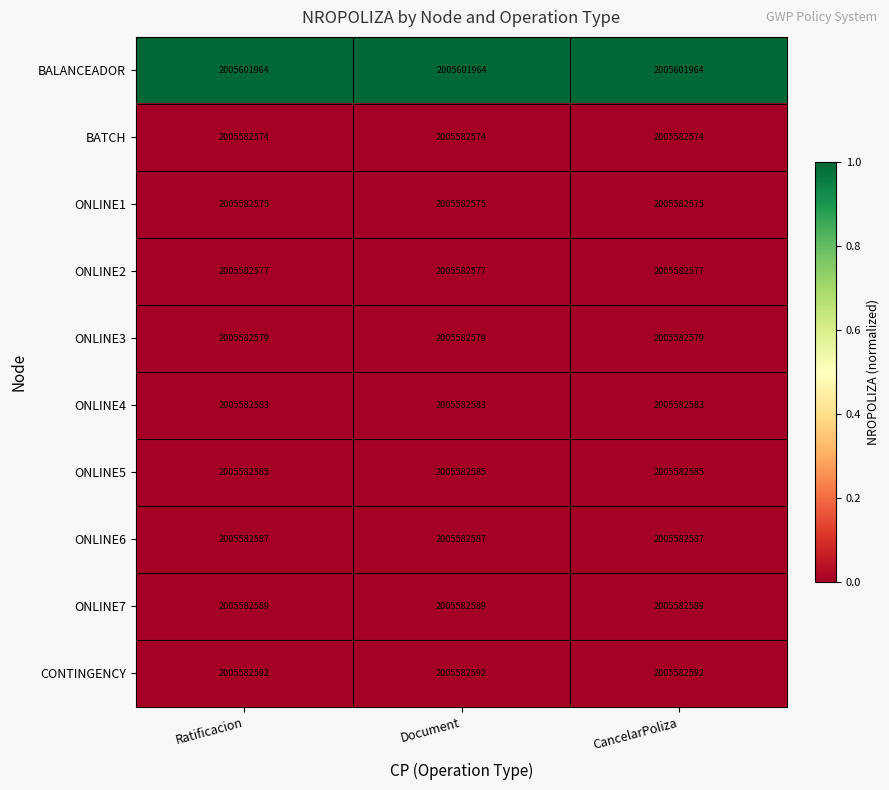

The BALANCEADOR series shows 2005601964 at CancelarPoliza. True or false?

True